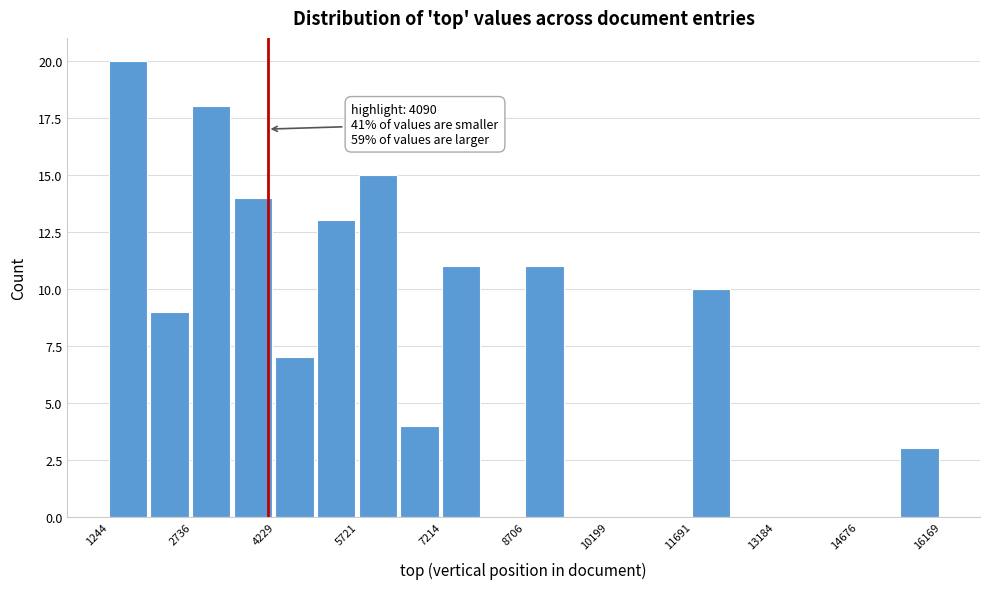

Read against the x-axis, roughly where is the centre of the tallest bar?

1600